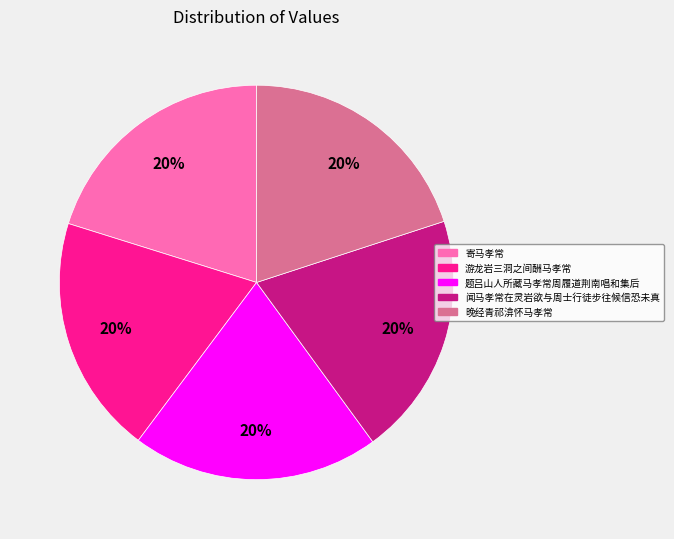

Is it true that 闻马孝常在灵岩欲与周士行徒步往候信恐未真 is 29% of the pie?

False